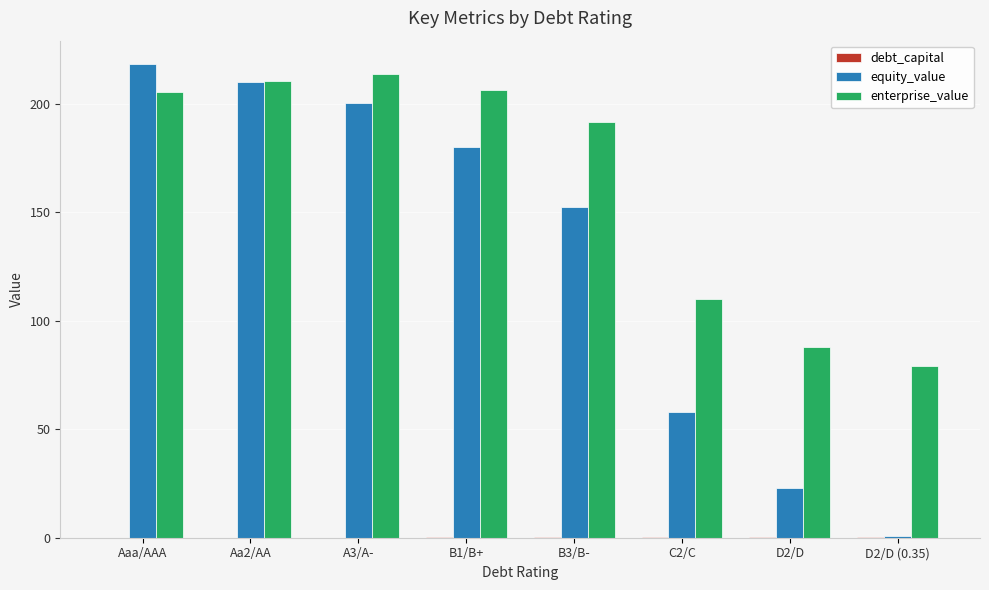

What is the average value of the enterprise_value series?

163.1